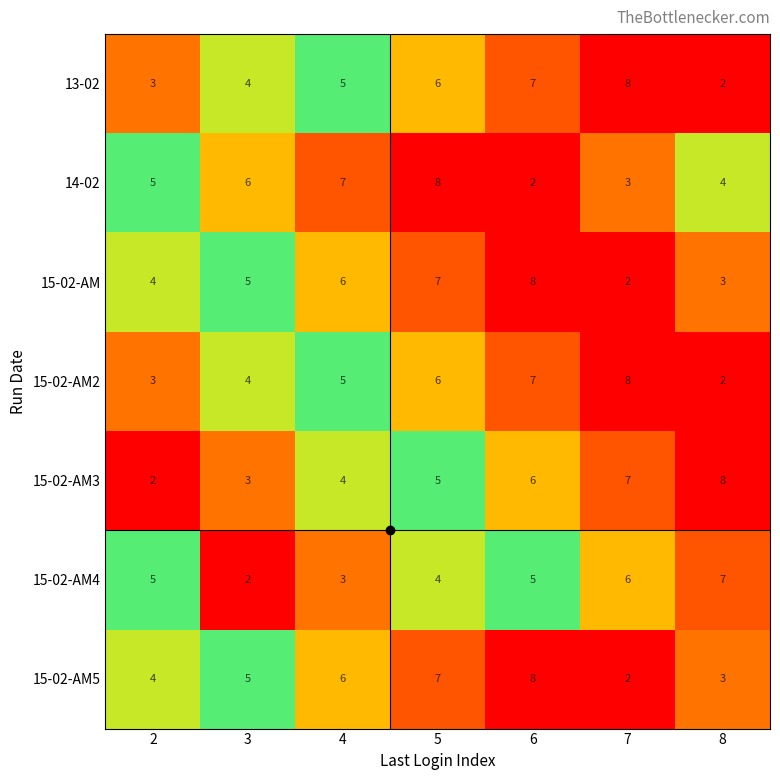

What is the sum of the 15-02-AM4 values at 6 and 3?

7